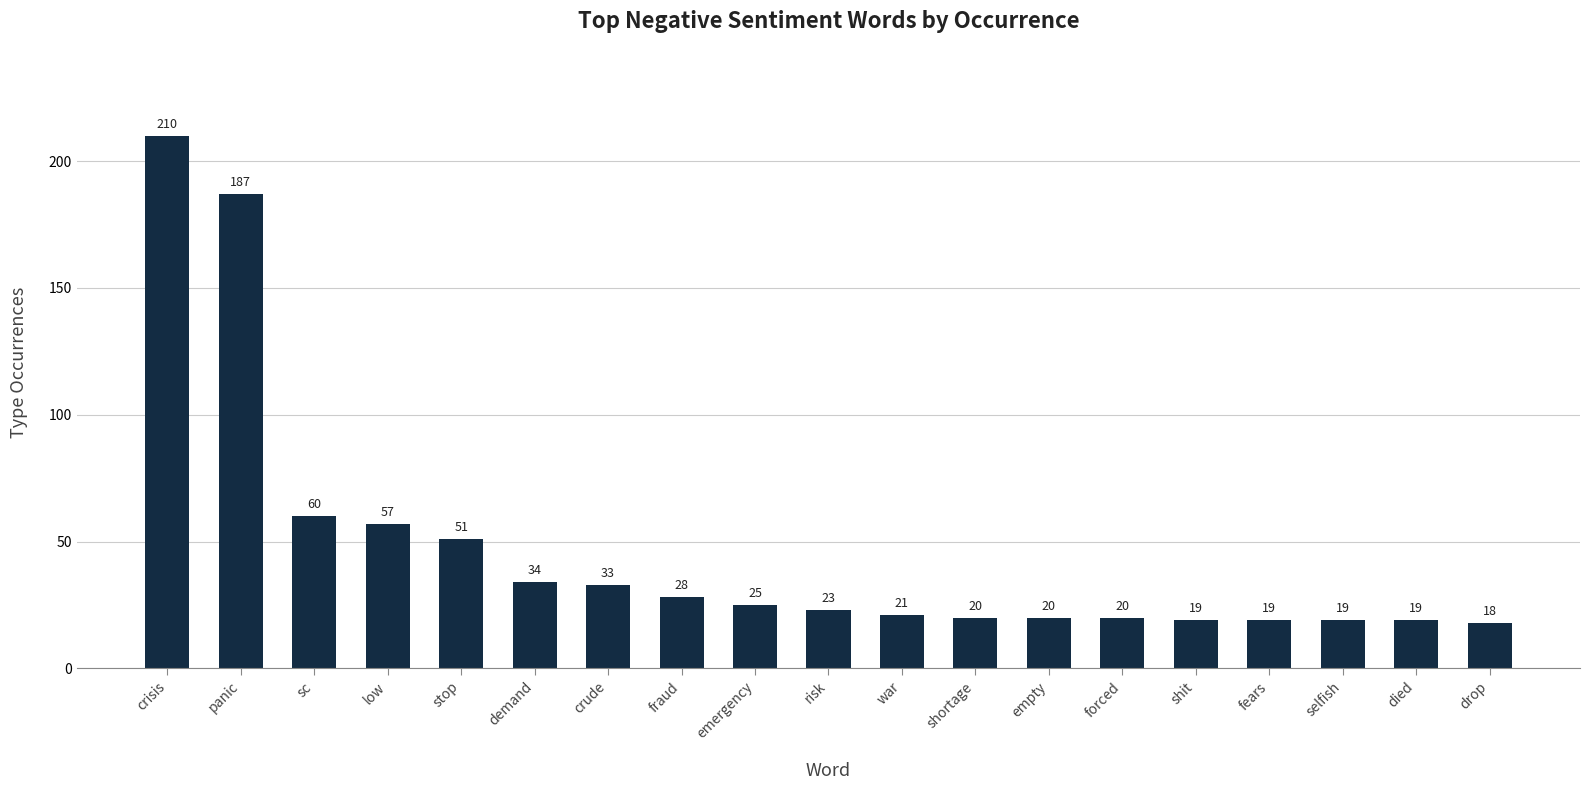

Which label corresponds to the smallest value in the chart?

drop